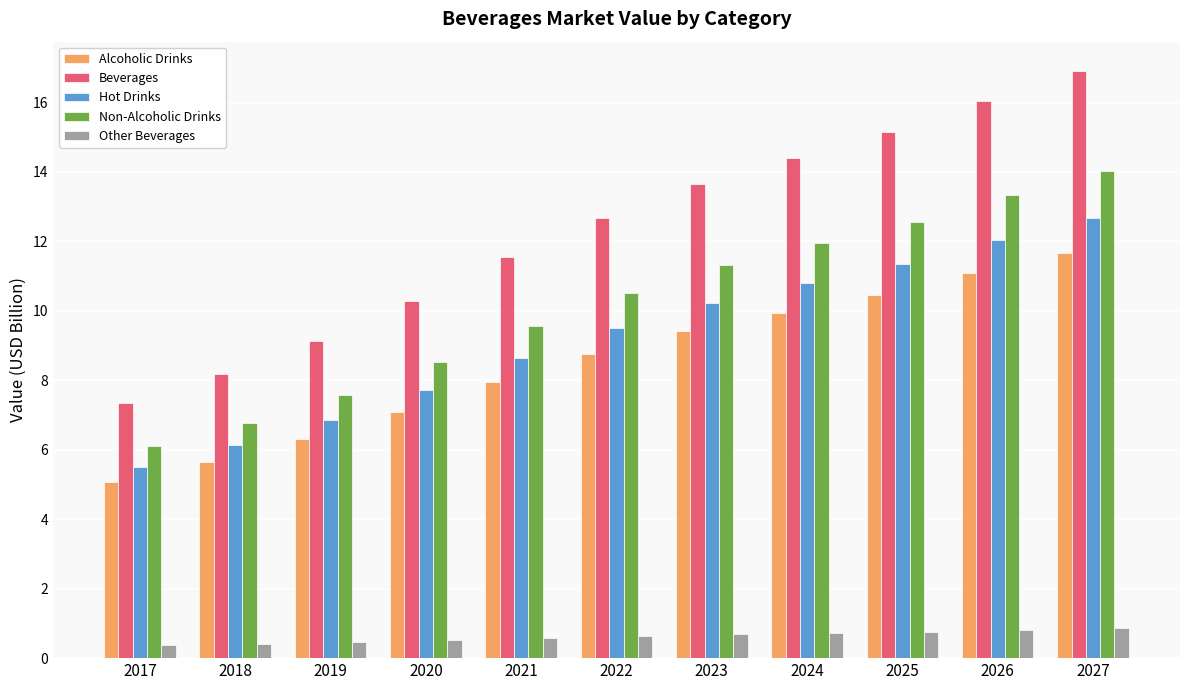

Is the value of Beverages at 2019 greater than the value of Alcoholic Drinks at 2022?

Yes